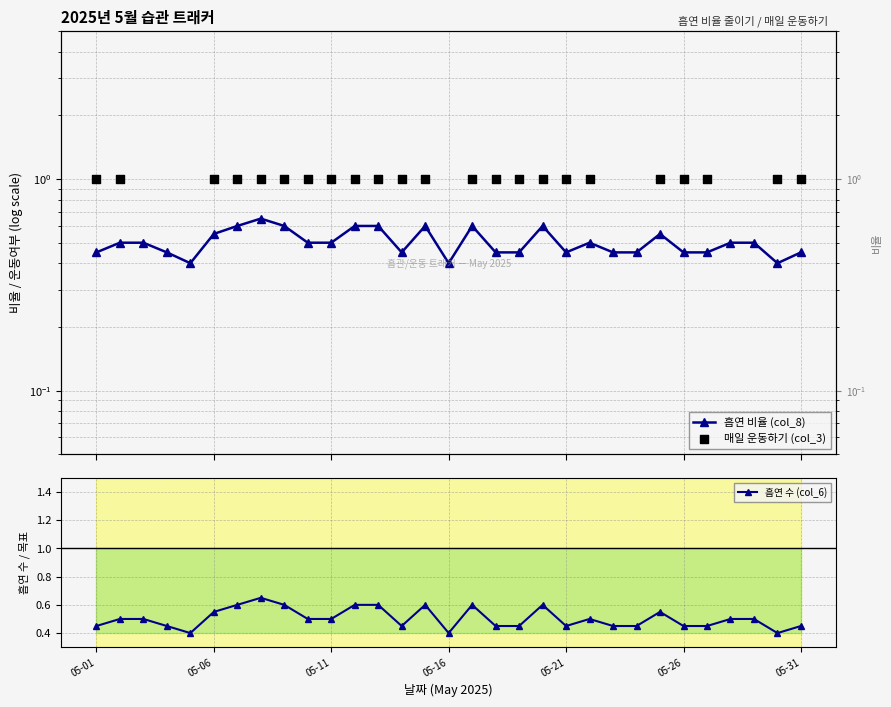

What is the total value across all series at 8?

2.2